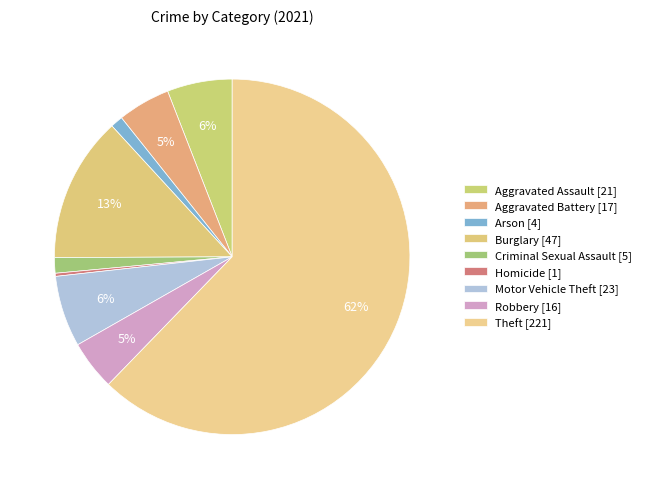

Do Aggravated Battery and Homicide together represent more than half of the pie?

No